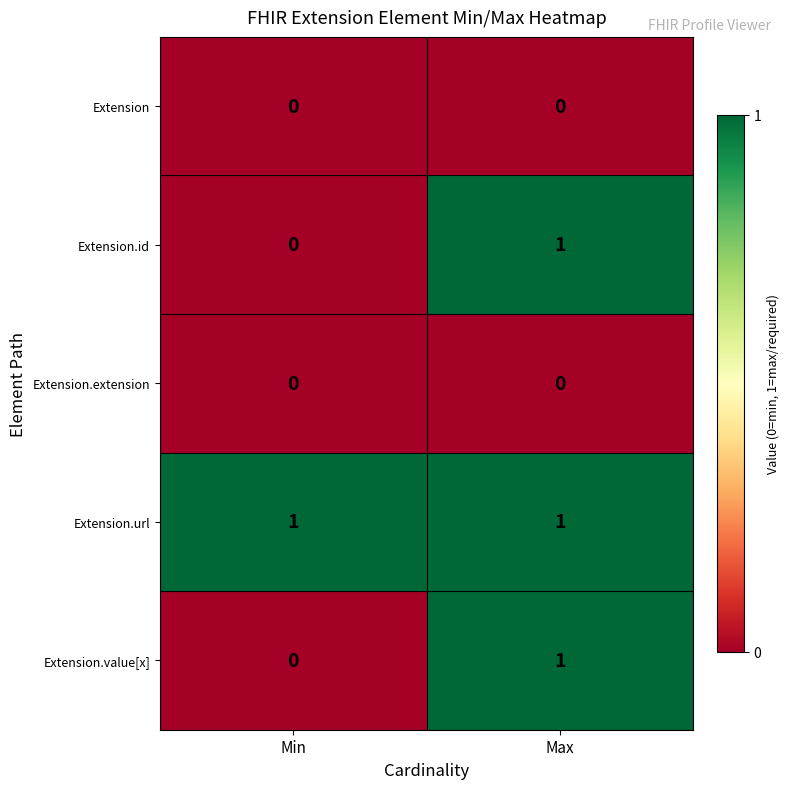

Which series has the largest total across all categories?

Extension.url